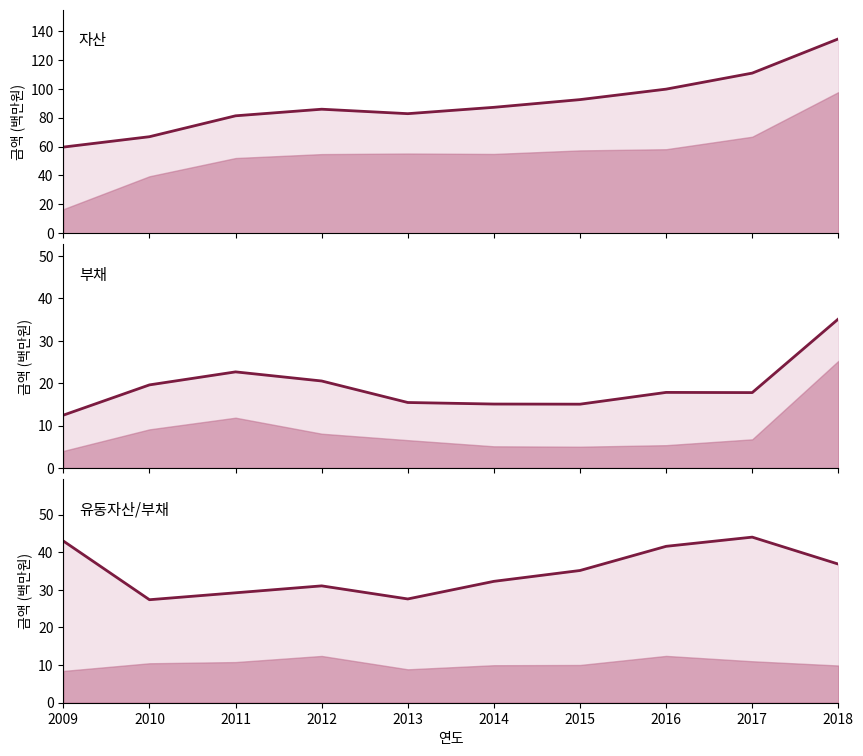

Reading right to left, transcribe all the data shown in this chart.

자산: 134.5	110.8	99.7	92.5	87.2	82.8	85.8	81.3	66.8	59.6
부채: 35.1	17.8	17.8	15.0	15.1	15.4	20.5	22.7	19.6	12.5
유동자산: 36.9	44.0	41.6	35.2	32.3	27.6	31.1	29.2	27.4	43.0